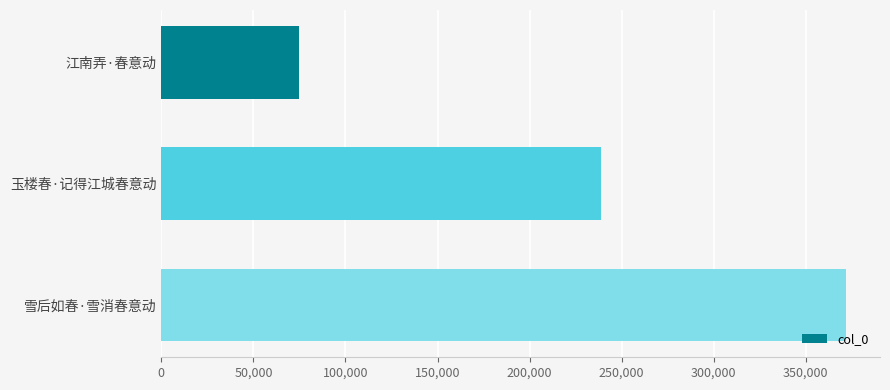

Where is the data nearest to the value 223160?

玉楼春·记得江城春意动